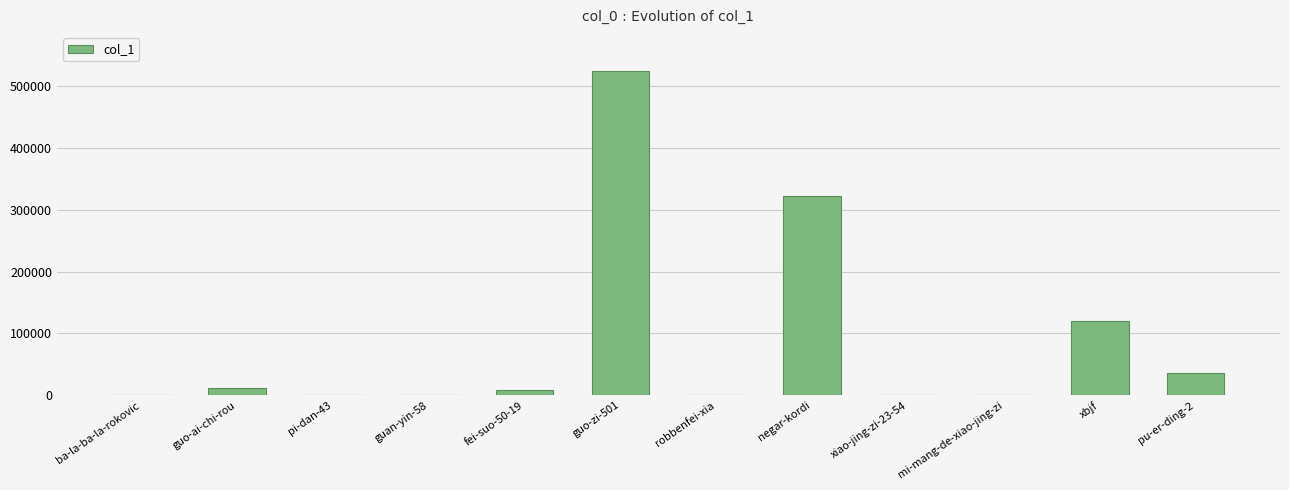

True or false: the data shows 321679 at negar-kordi.

True